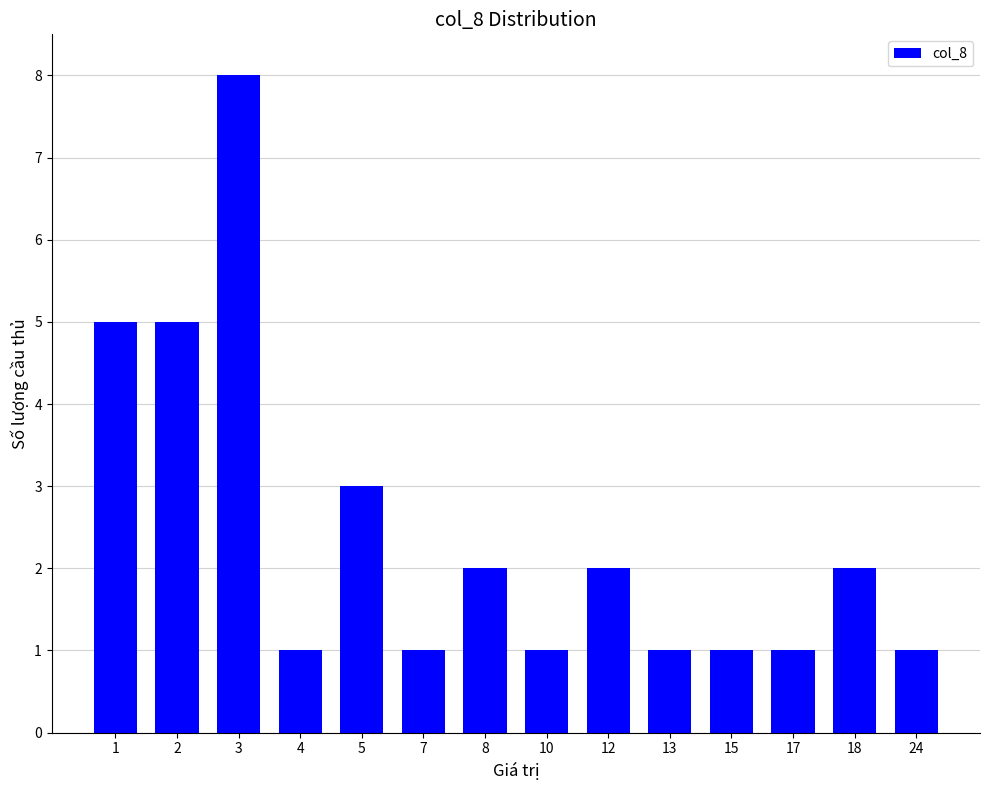

Approximately how many times larger is the value at 12 compared to 13?

2.0